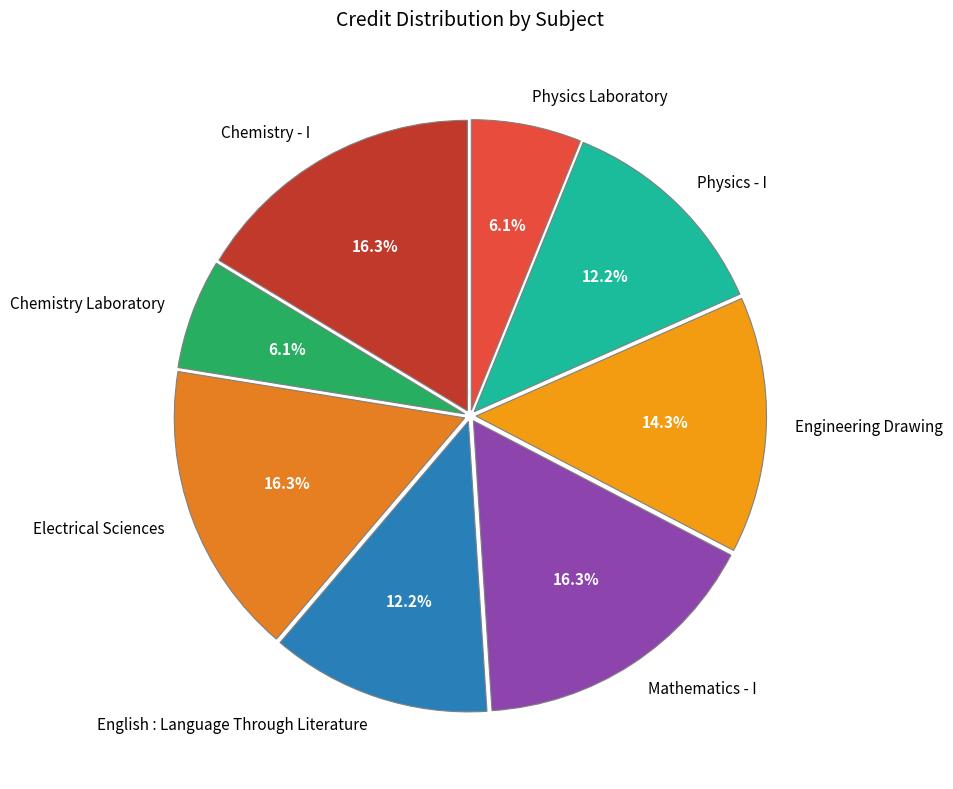

What is the ratio of the value at Physics - I to the value at Chemistry Laboratory?

2.0